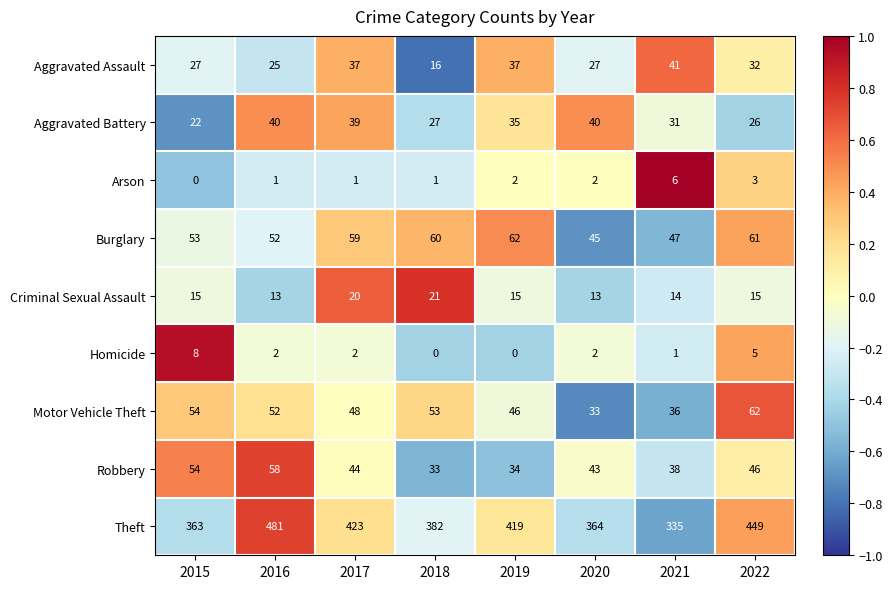

The Robbery series shows 57 at 2017. True or false?

False